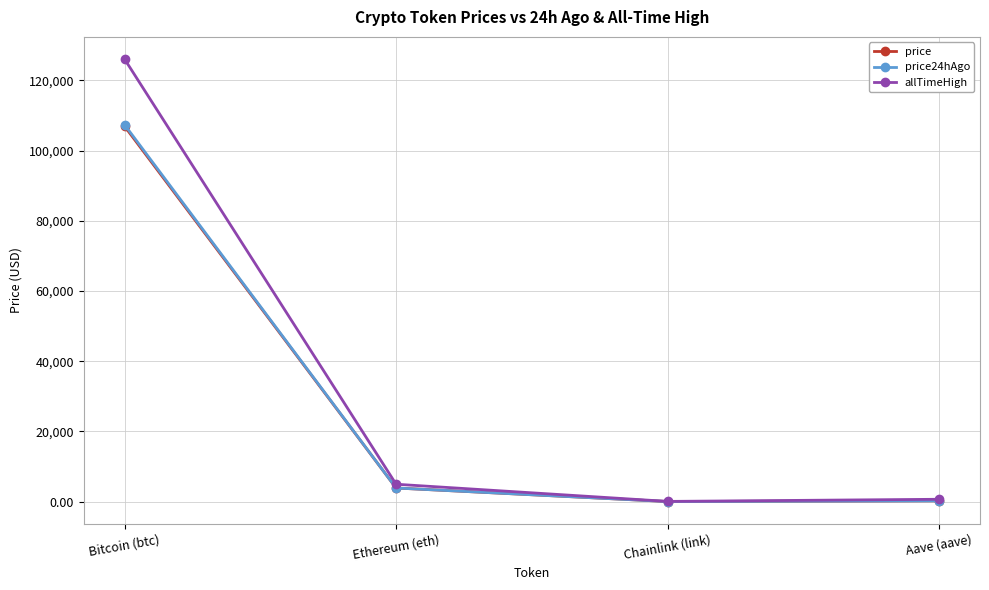

Which series has the largest range (max minus min)?

allTimeHigh